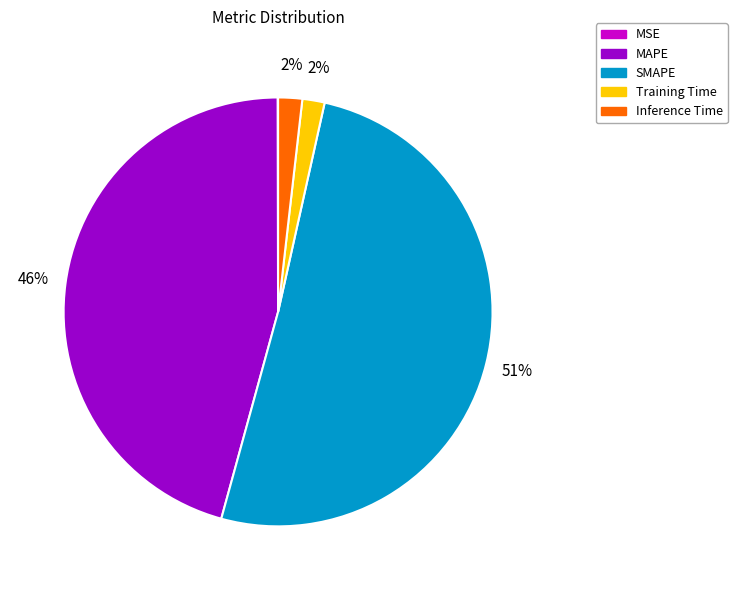

Combined, do MAPE and SMAPE account for over 50%?

Yes